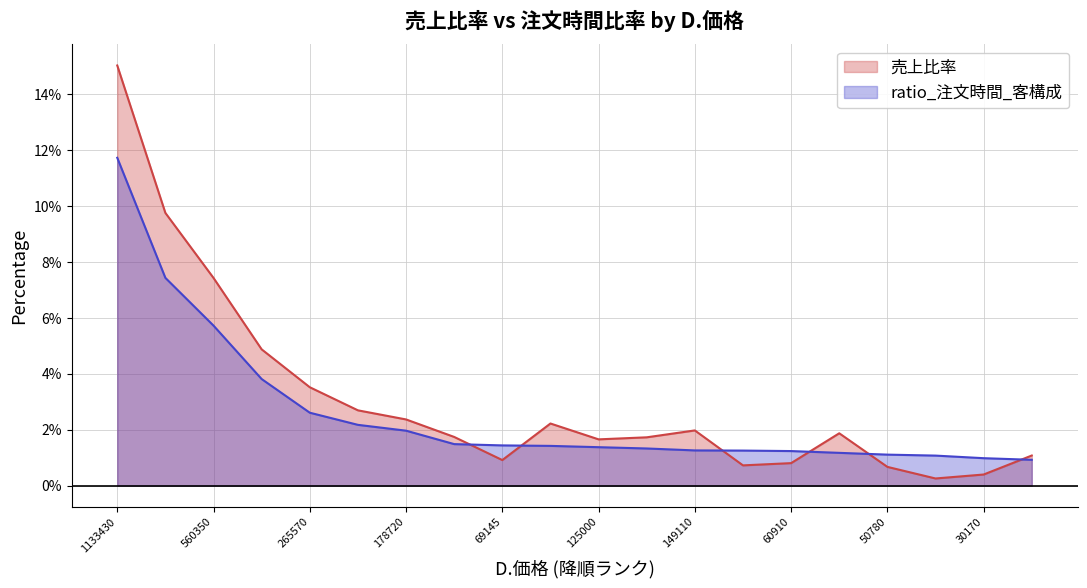

Reading left to right, transcribe all the data shown in this chart.

売上比率: 1133430=0.2	735730=0.1	560350=0.1	367762=0.0	265570=0.0	203290=0.0	178720=0.0	131530=0.0	69145=0.0	167750=0.0	125000=0.0	130500=0.0	149110=0.0	54835=0.0	60910=0.0	141390=0.0	50780=0.0	19490=0.0	30170=0.0	81400=0.0
ratio_注文時間_客構成: 1133430=0.1	735730=0.1	560350=0.1	367762=0.0	265570=0.0	203290=0.0	178720=0.0	131530=0.0	69145=0.0	167750=0.0	125000=0.0	130500=0.0	149110=0.0	54835=0.0	60910=0.0	141390=0.0	50780=0.0	19490=0.0	30170=0.0	81400=0.0